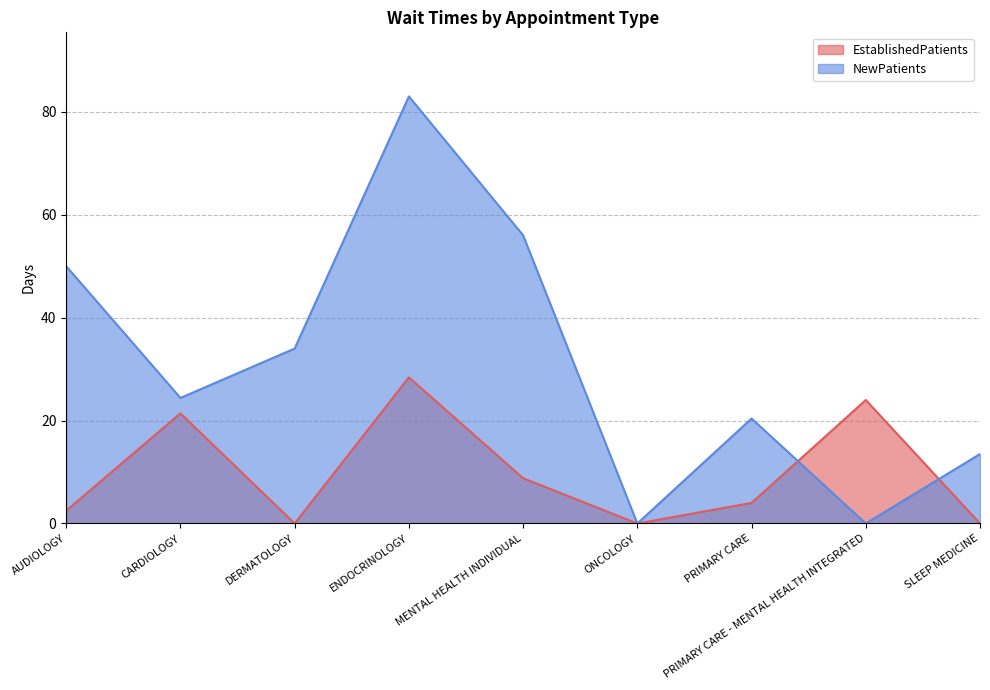

How many lines are shown in the chart?

2